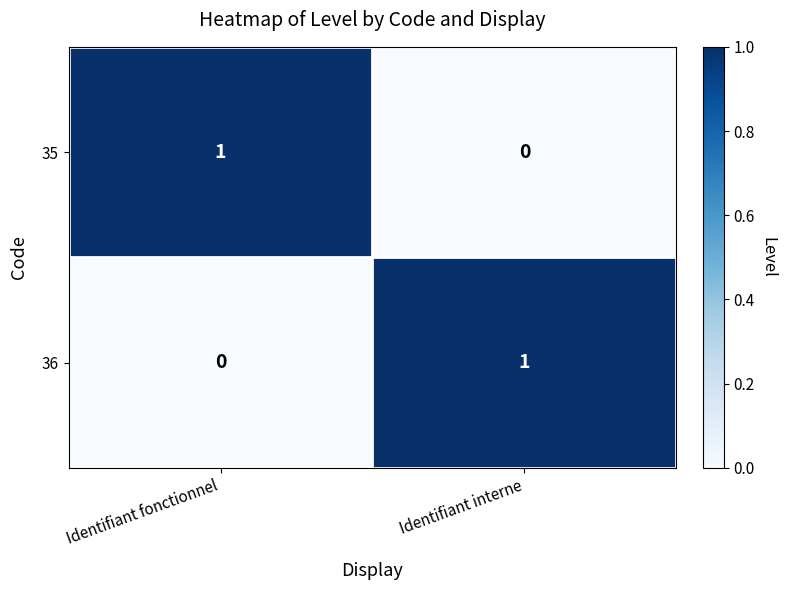

Is it true that 36 equals 0 at Identifiant interne?

False